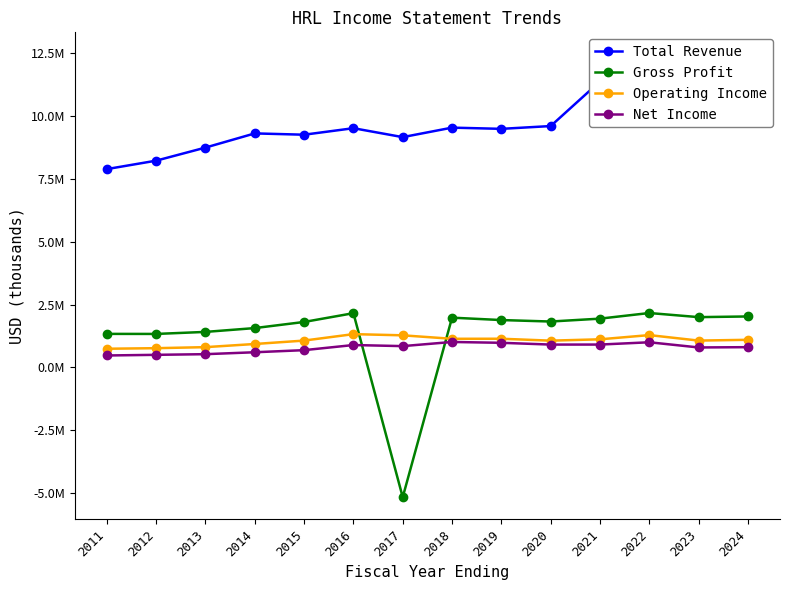

Is the value of Net Income at 2017 greater than the value of Operating Income at 2023?

No